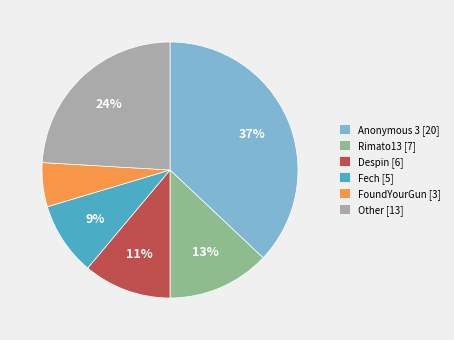

Is the sum of Other [13] and Rimato13 [7] greater than half?

No